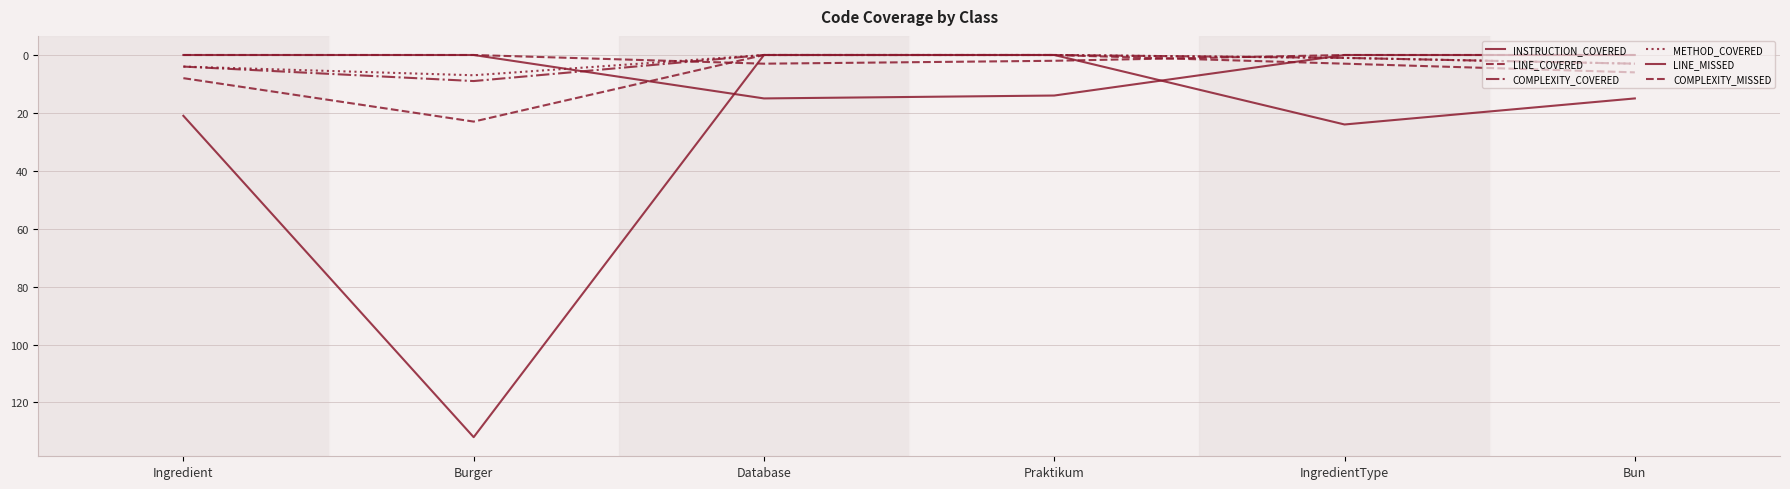

How many lines are shown in the chart?

6